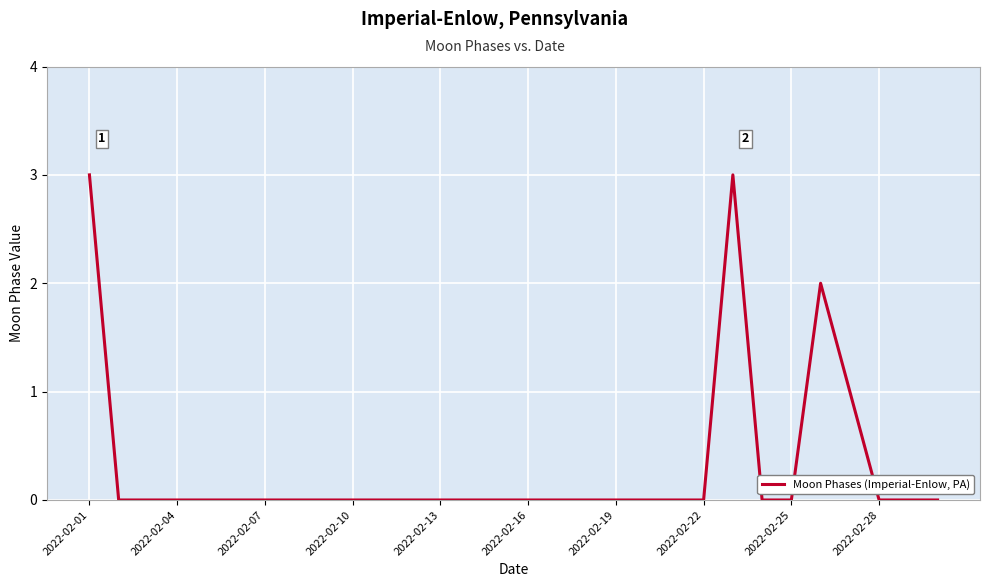

What is the maximum value shown in the chart?

3